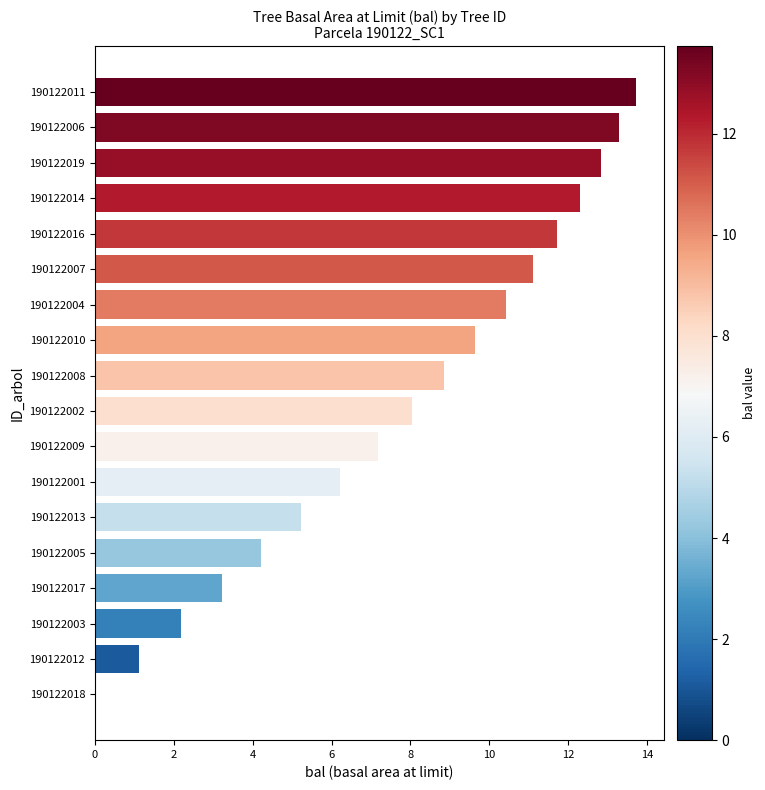

What is the greatest value displayed?

13.7